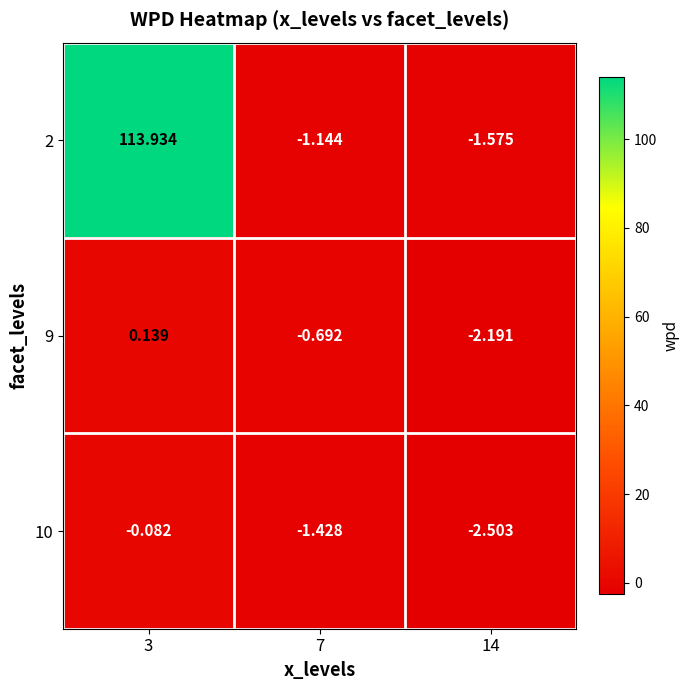

Which label corresponds to the largest value in the chart?

3